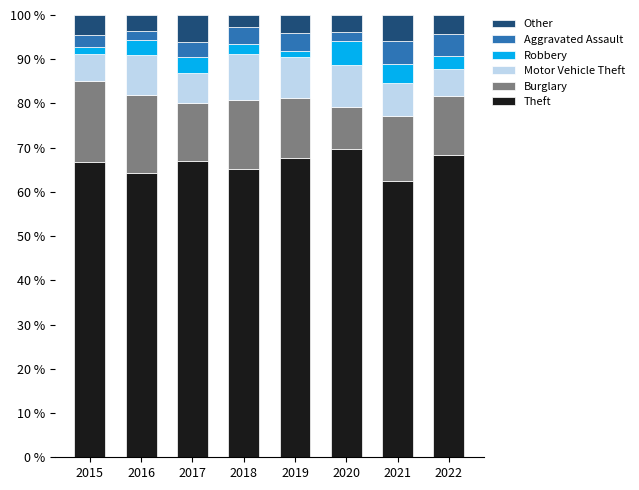

What is the average value of the Theft series?

66.4